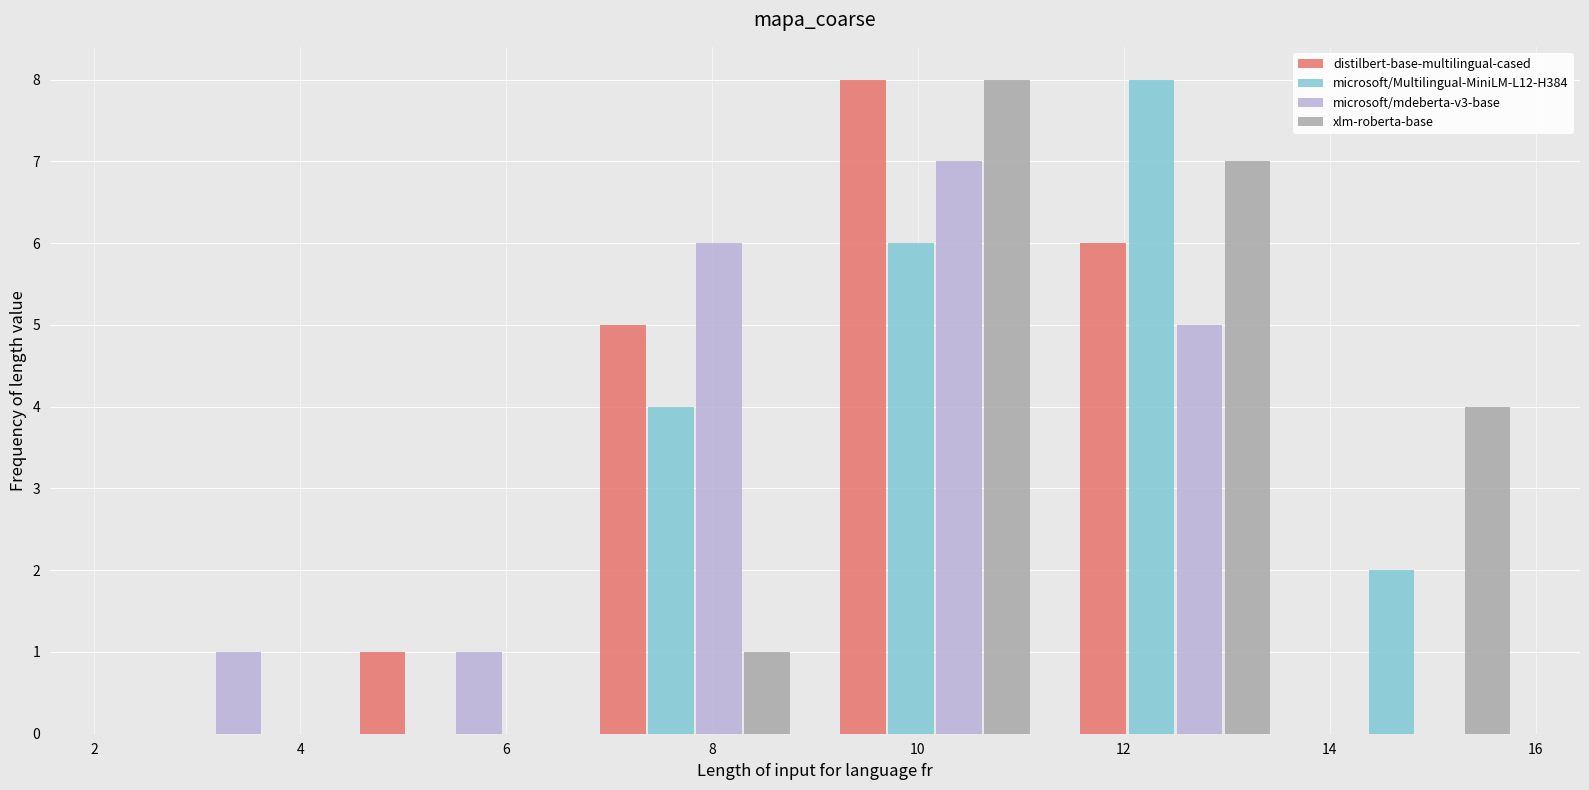

In the microsoft/mdeberta-v3-base series, which range on the x-axis has the tallest bar?

9.0 to 11.4